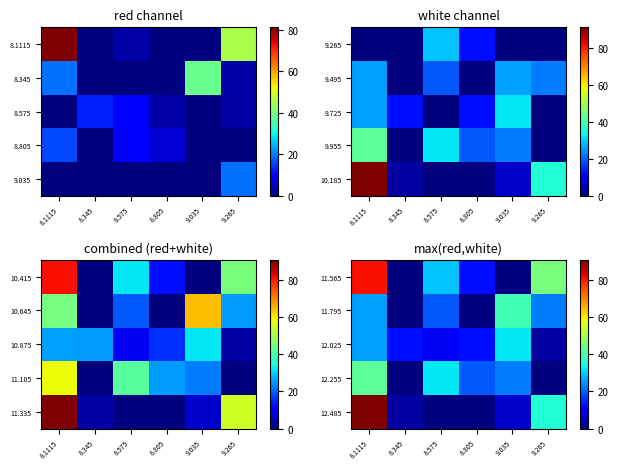

The value of 12.485 at 8.575 is 0.0. True or false?

True